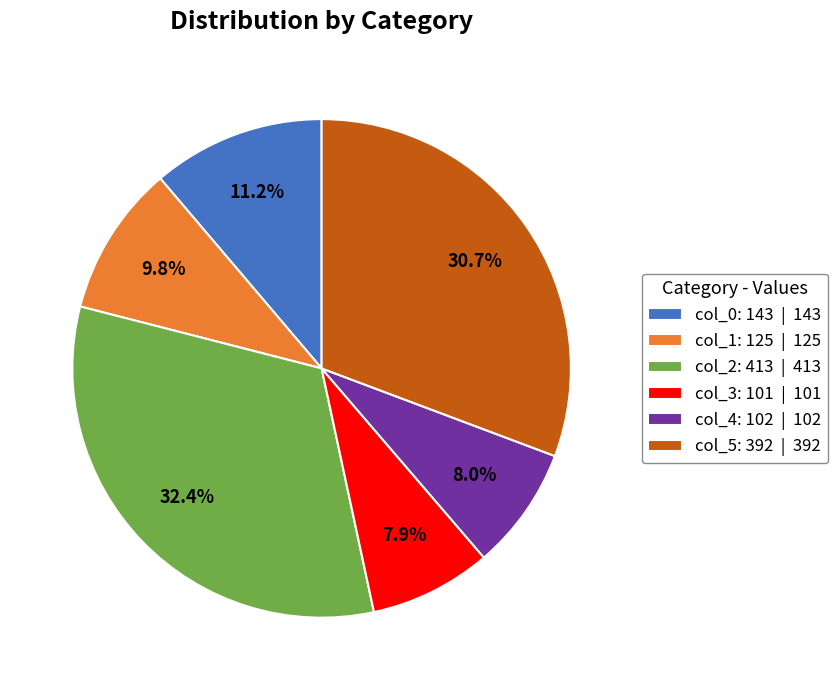

What percentage is the col_0: 143 slice, to the nearest percent?

11%